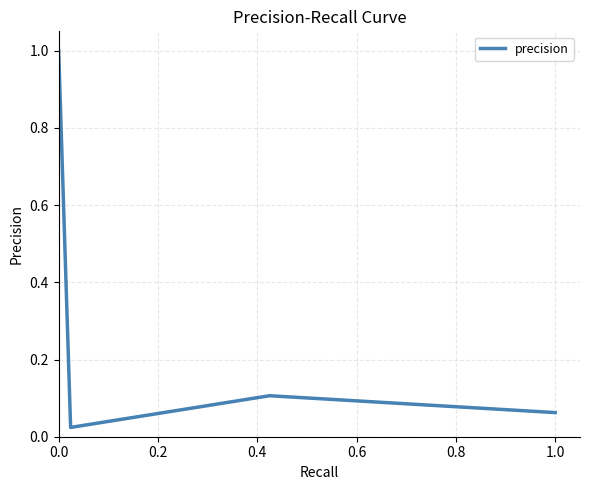

What is the difference between the maximum and minimum values?

1.0